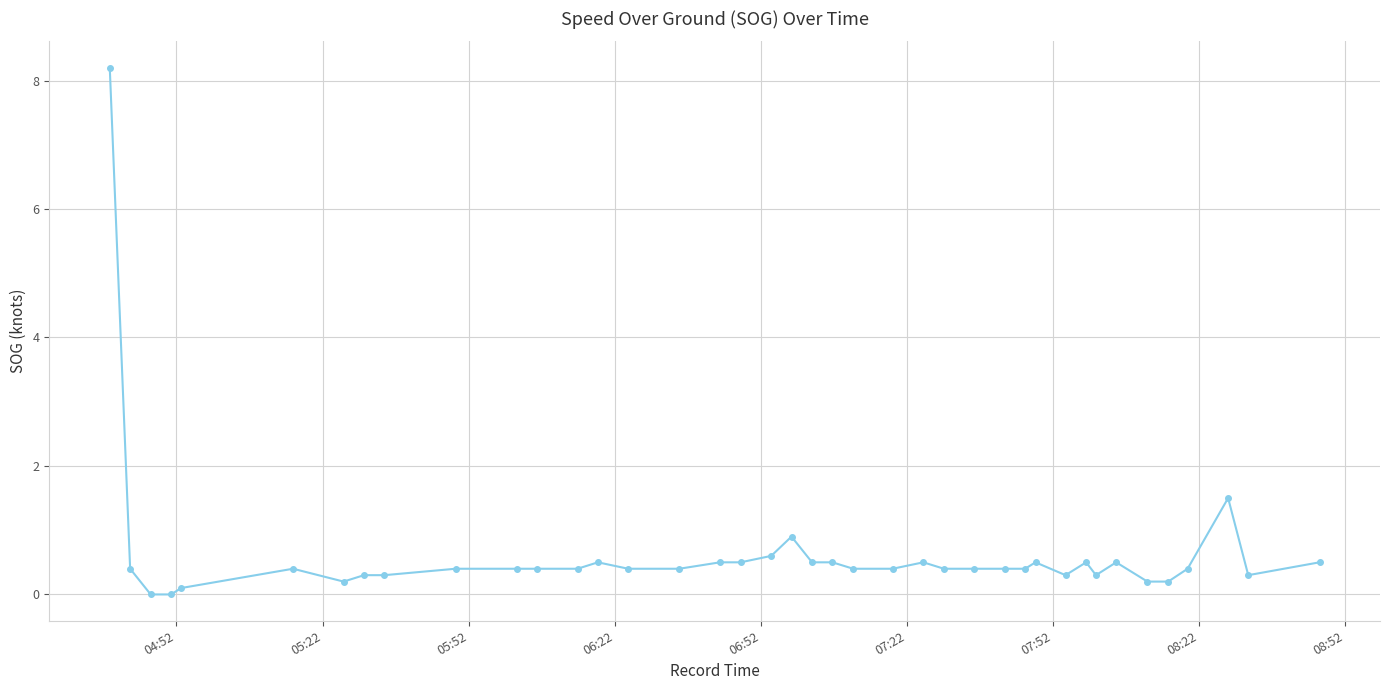

What is the value of the 27th point from the left?

0.4